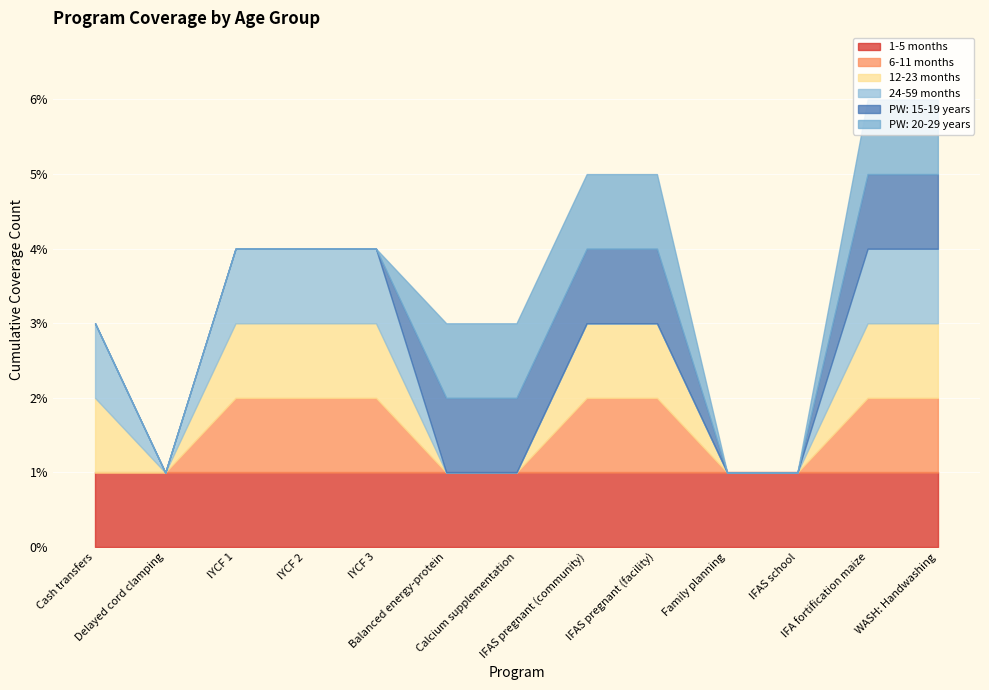

What is the highest value of the 6-11 months series?

1